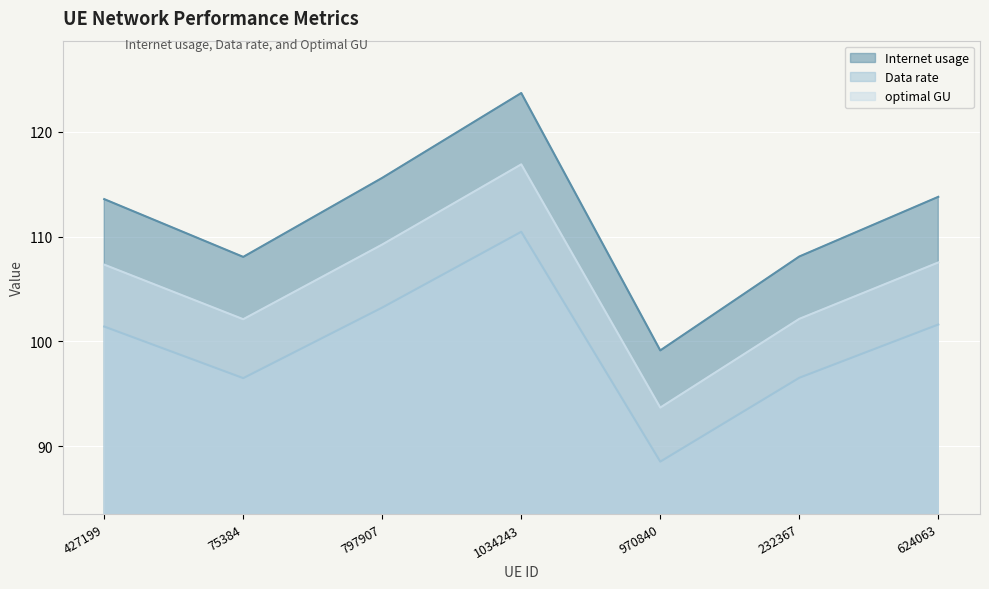

Which series has the largest range (max minus min)?

Internet usage